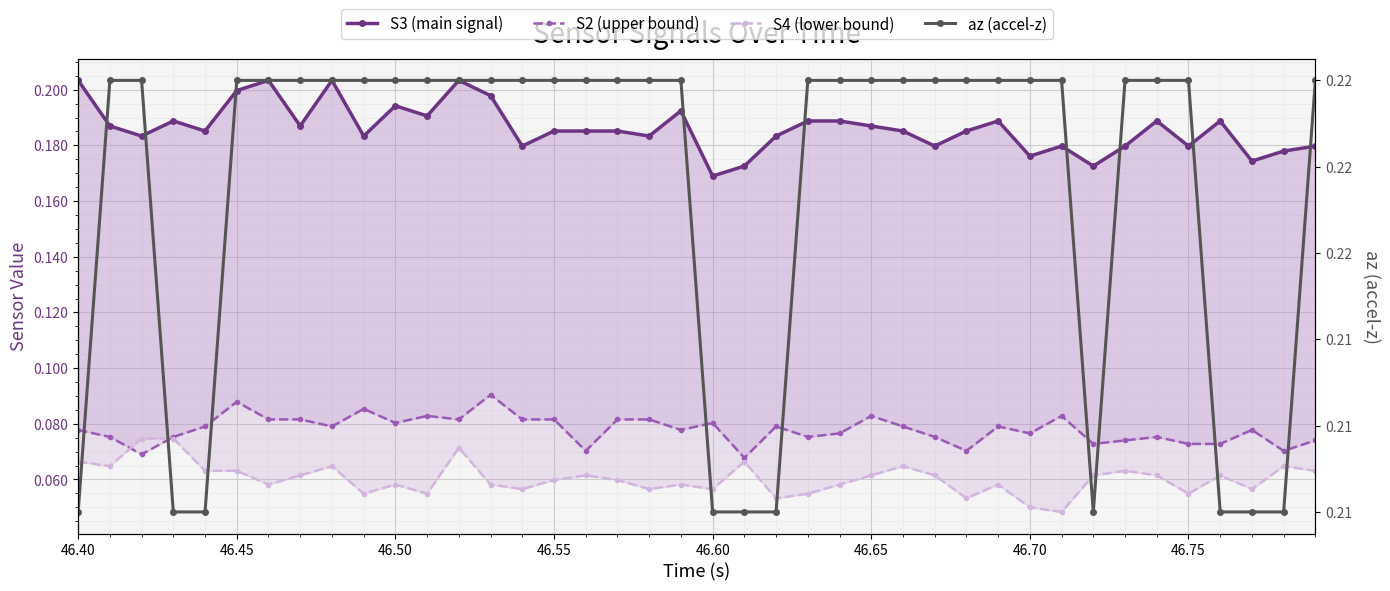

What is the total value across all series at 46.55?

0.5